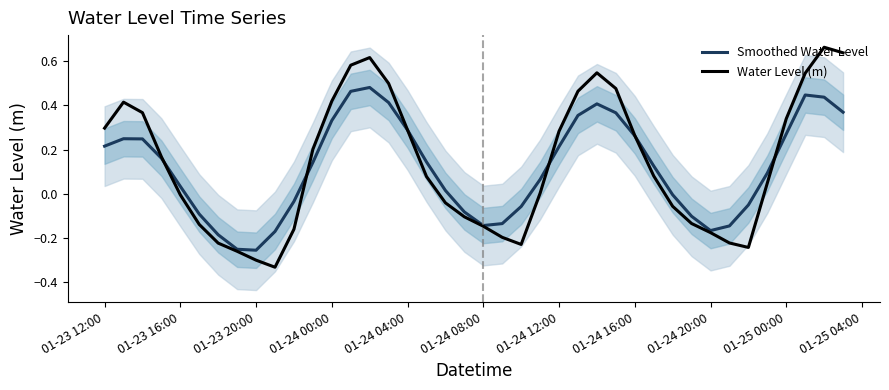

Which series has the largest total across all categories?

Water Level (m)